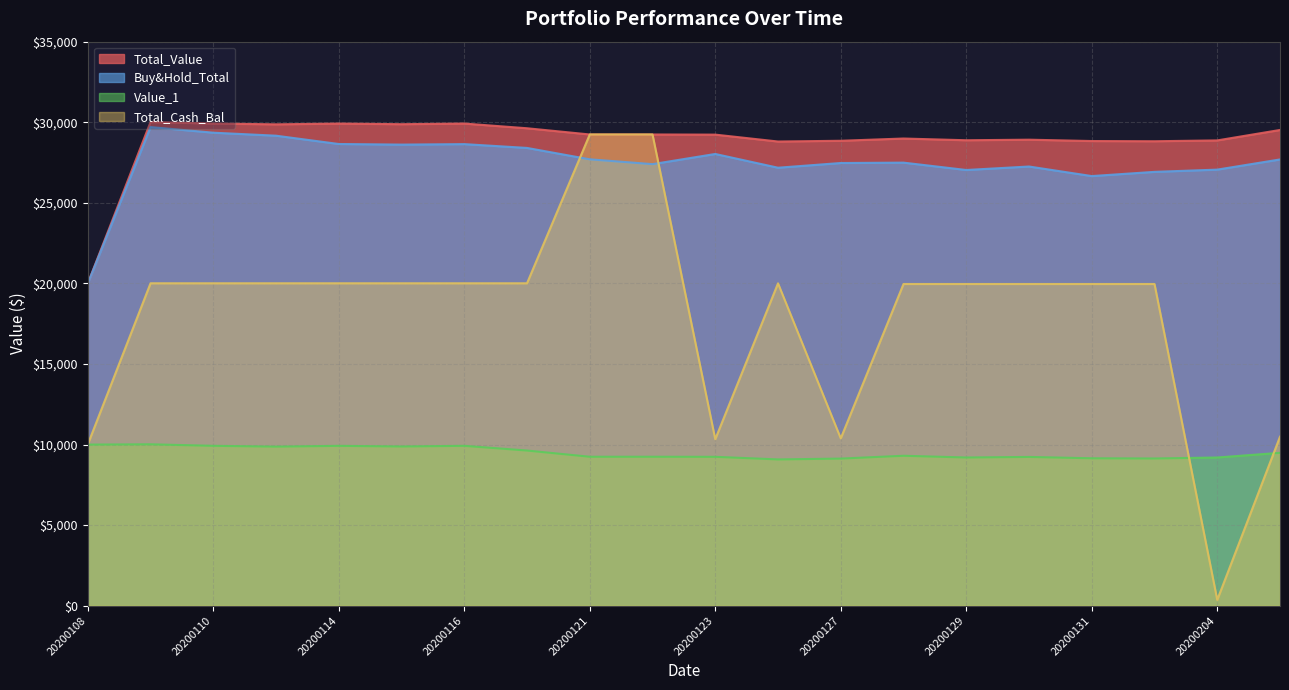

What is the smallest value displayed?

357.6